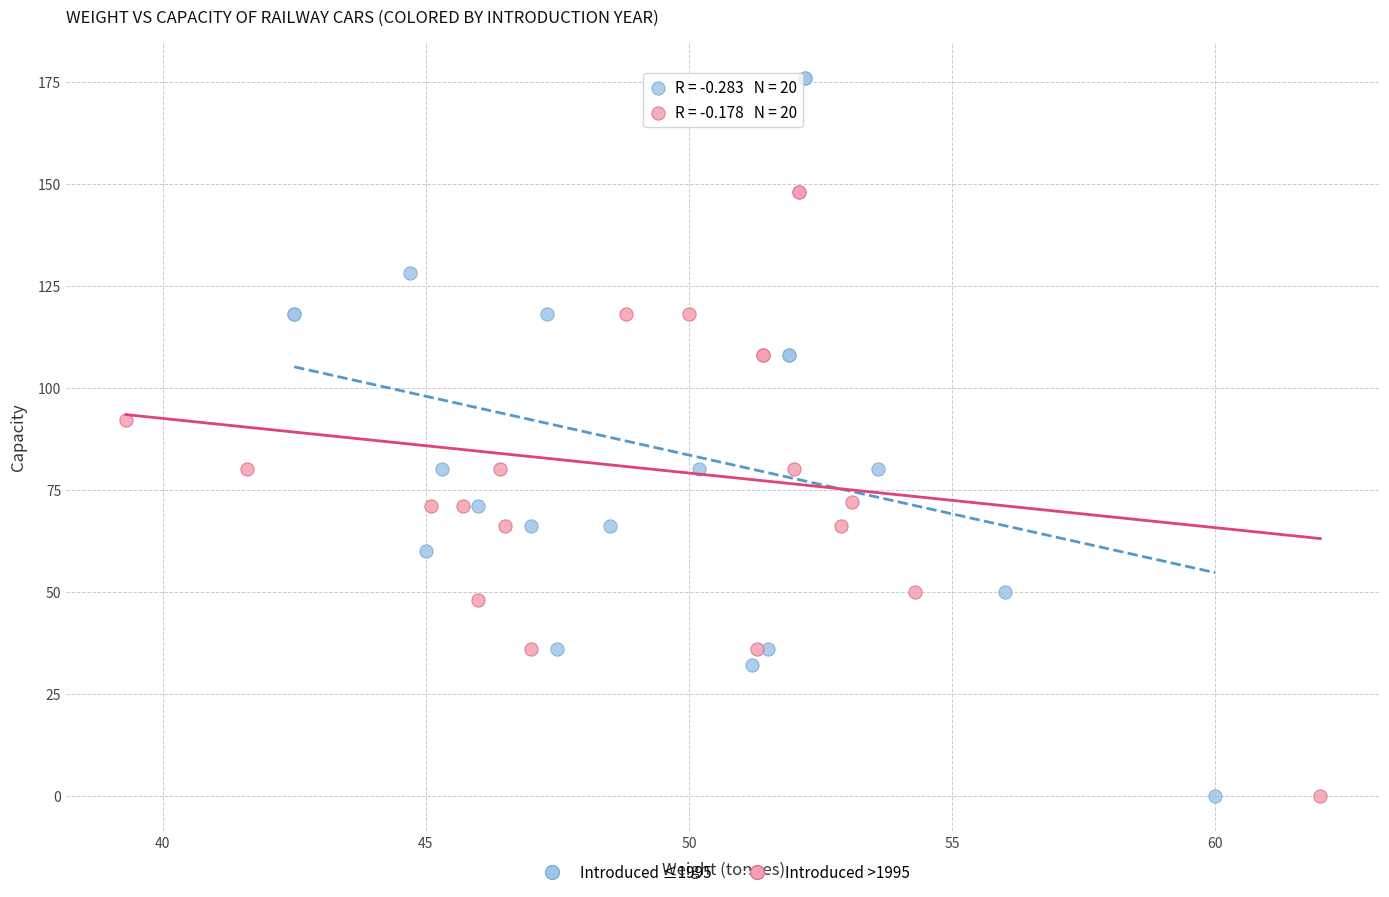

What are all the series names shown in the legend?

Introduced ≤1995, Introduced >1995